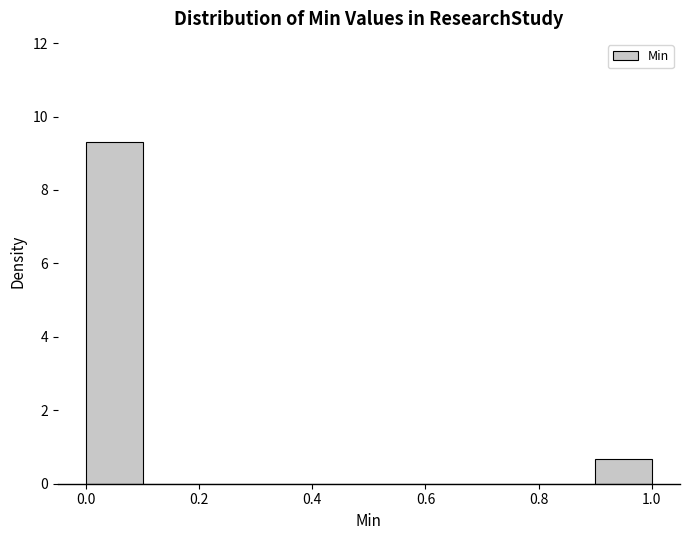

Over which range of the x-axis is the bar tallest?

0.0 to 0.1